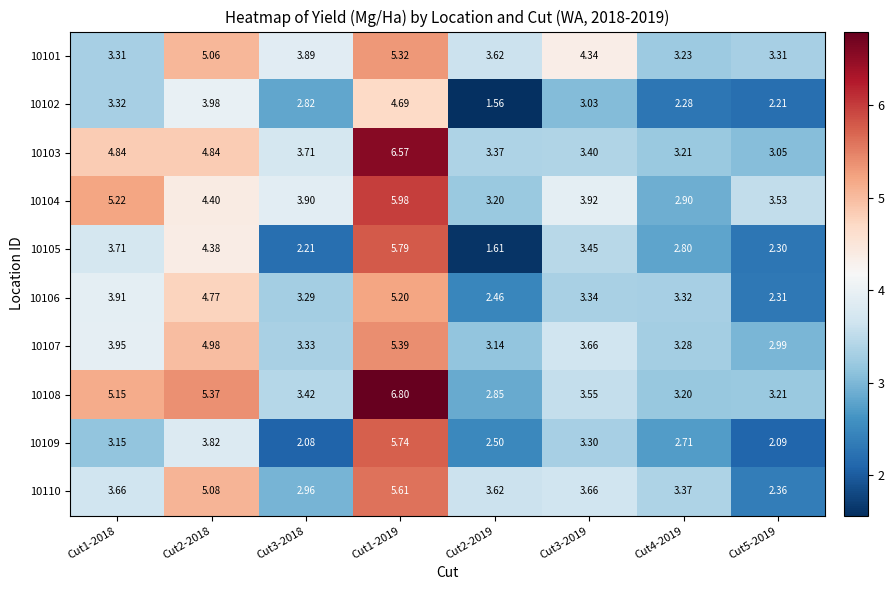

List the series in order of their peak value, highest first.

10108, 10103, 10104, 10105, 10109, 10110, 10107, 10101, 10106, 10102